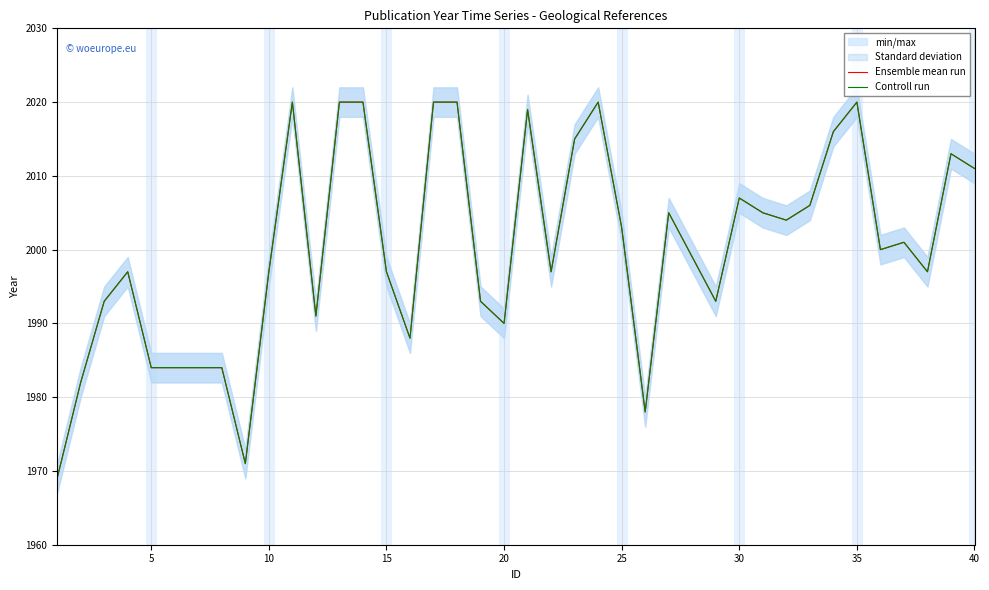

What is the minimum value for Ensemble mean run?

1969